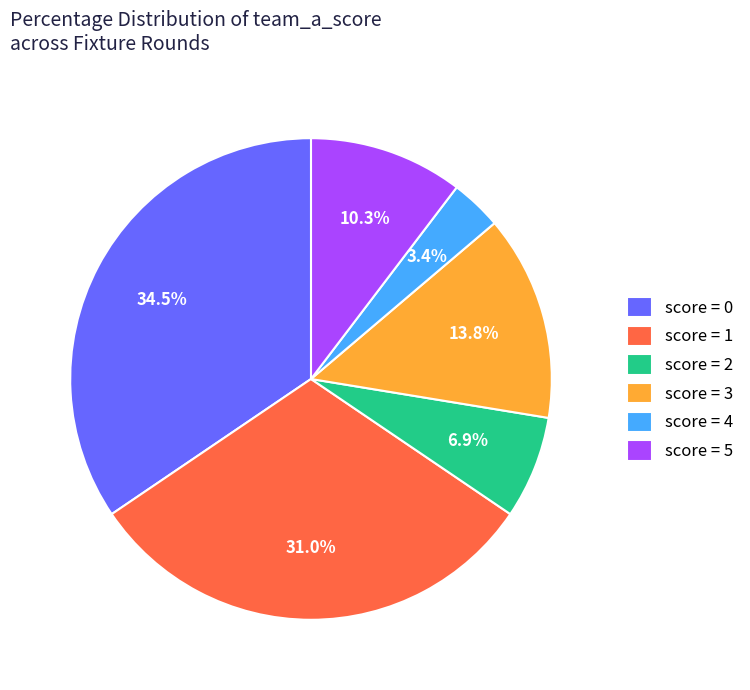

How many slices are in this pie chart?

6